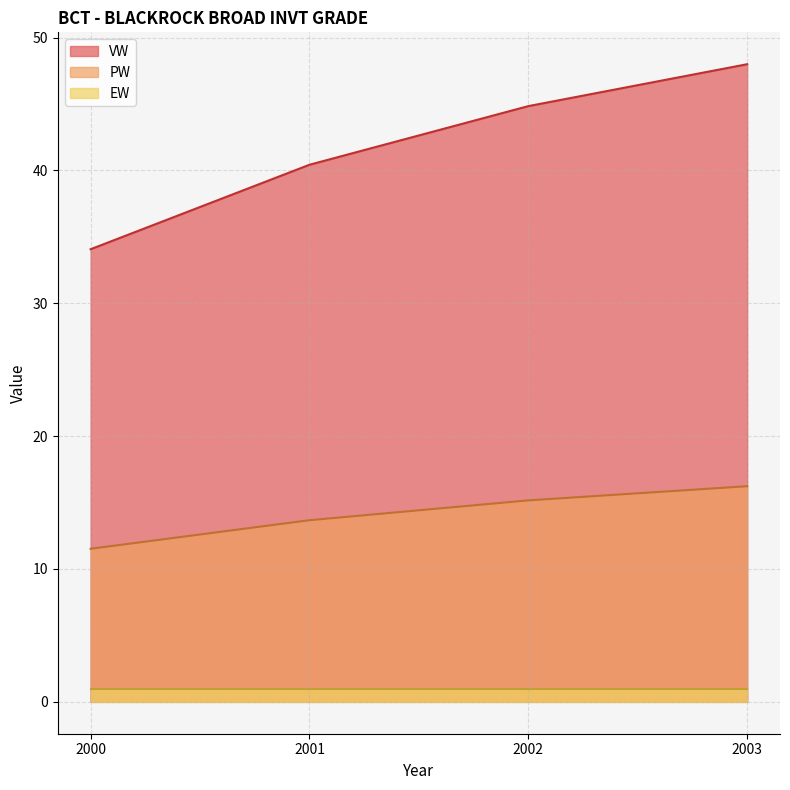

Which has a higher value, 2003 or 2002?

2003